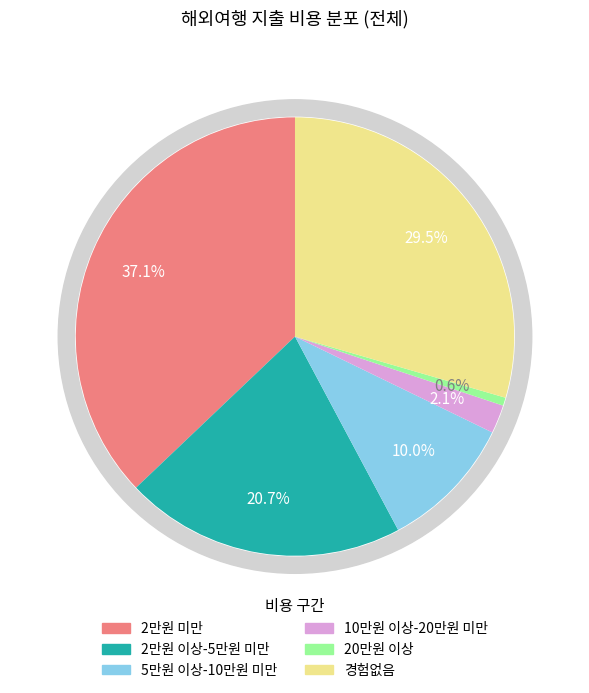

To the nearest percent, what percentage of the pie is 10만원 이상-20만원 미만?

2%